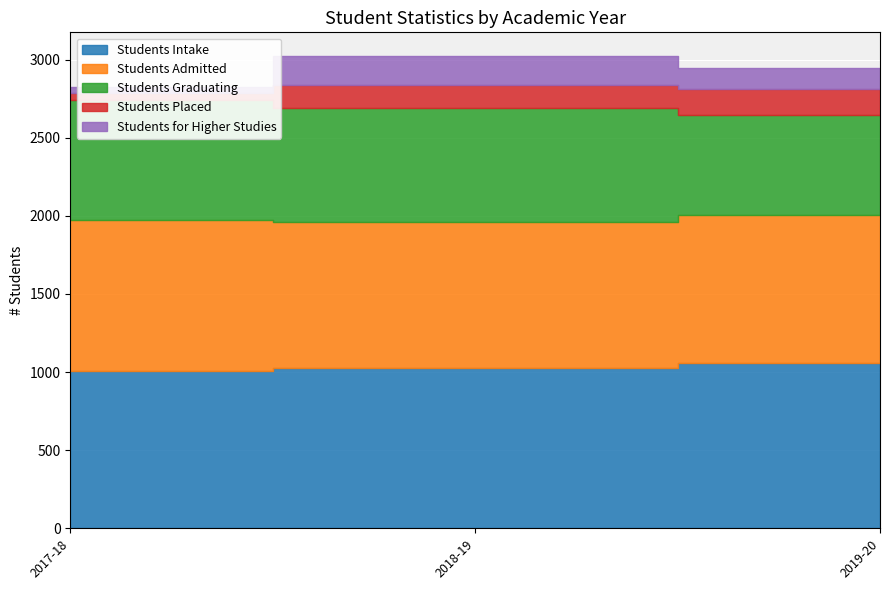

How many values in the Students Placed series are below 148?

1